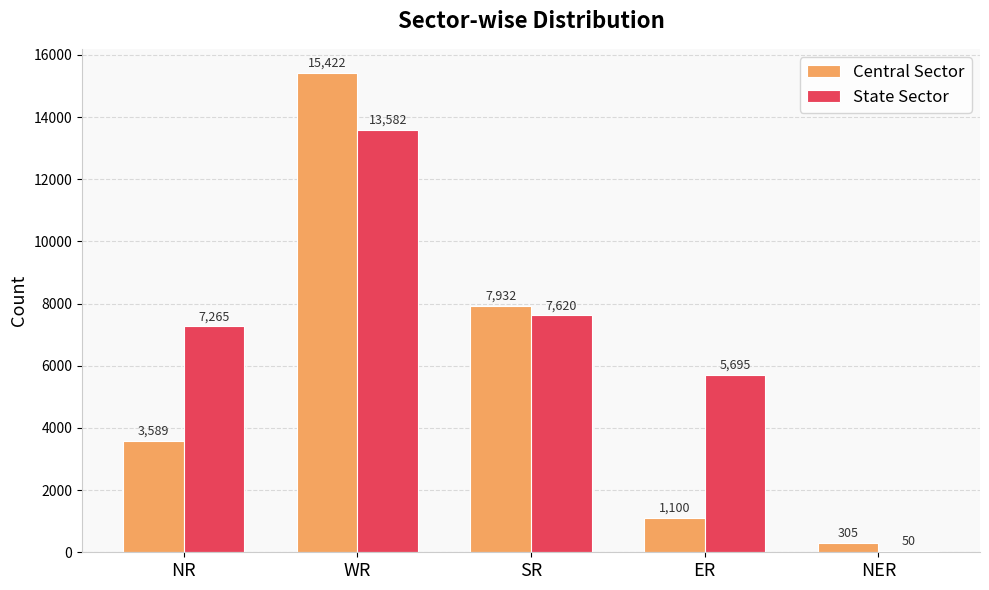

What is the spread (max minus min) of values at NR?

3676